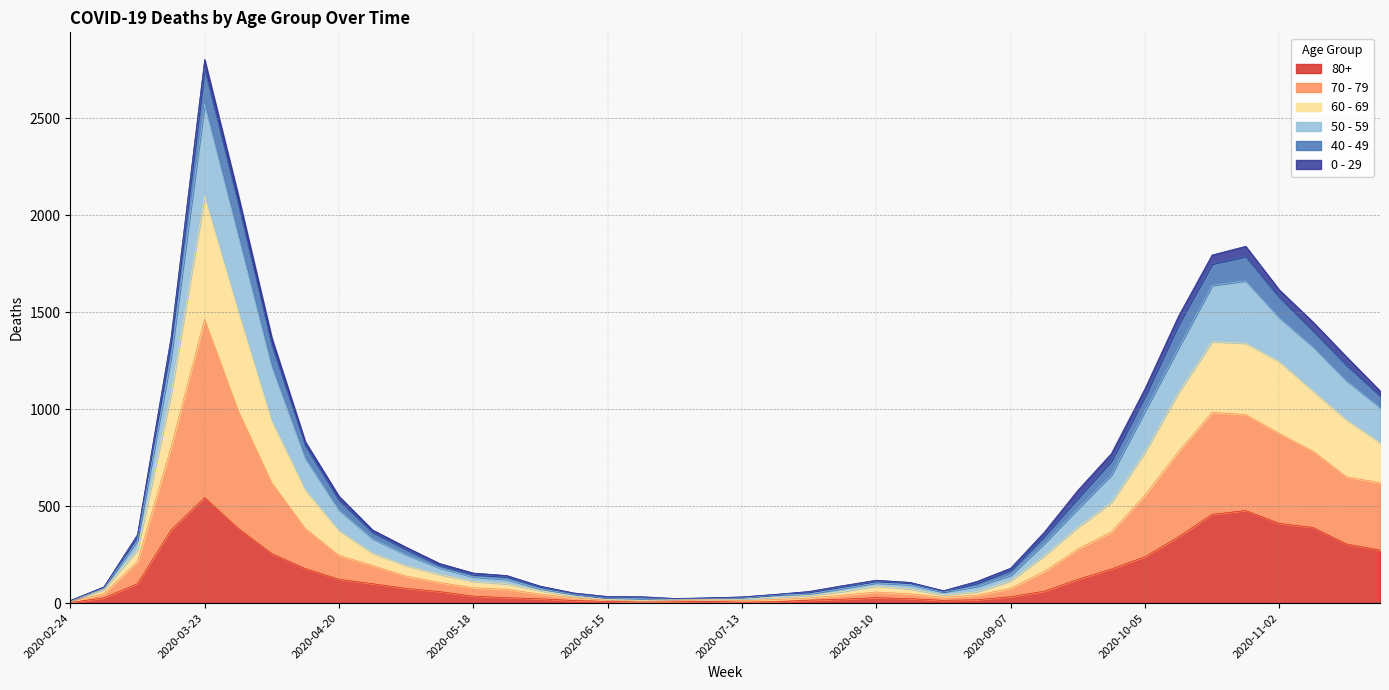

How many values in the 80+ series are below 61?

20